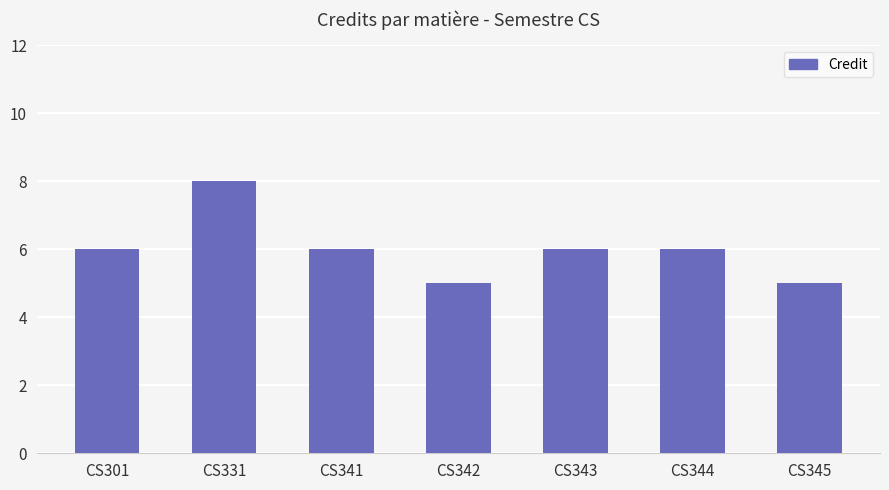

What is the minimum value shown in the chart?

5